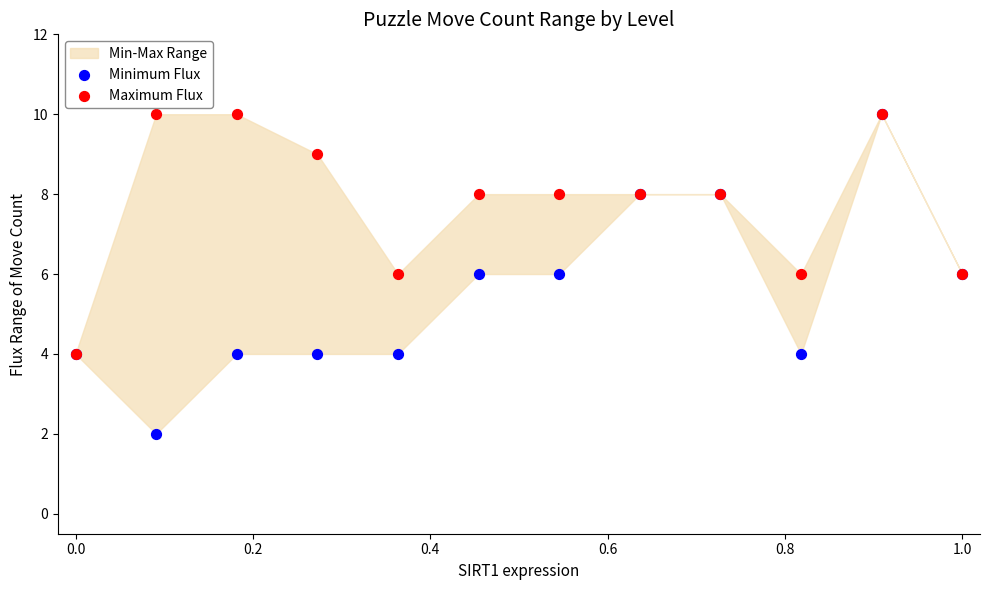

Which series contains the lowest Y value?

Minimum Flux